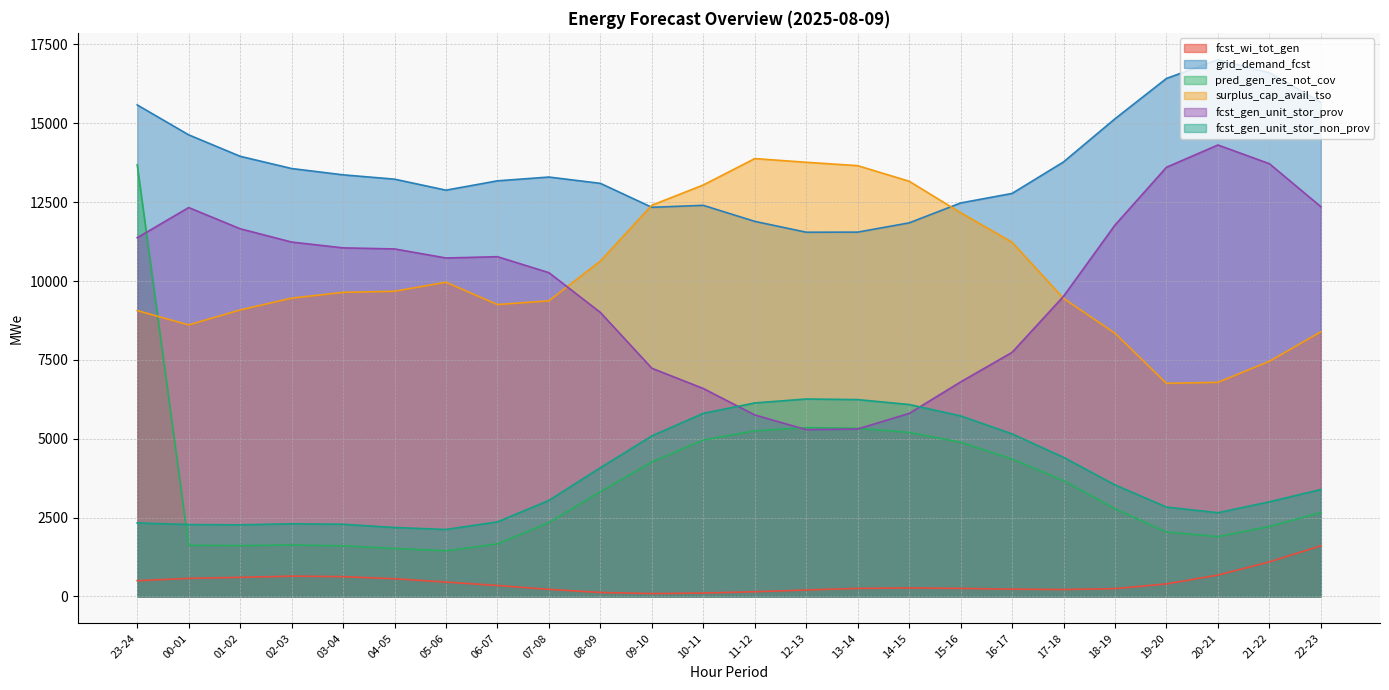

What is the spread (max minus min) of values at 17-18?

13554